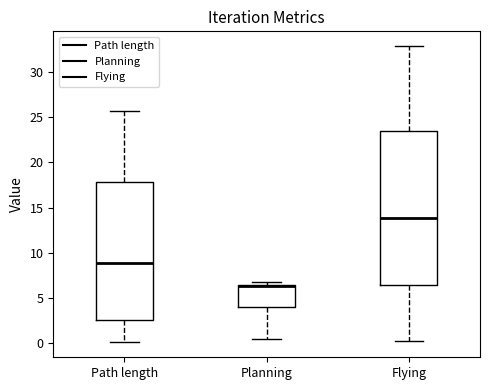

Reading left to right, transcribe this box plot: for each box, give where its median line is, the range the box spans, and where its two whiskers end, as read against the y-axis. The values are not printed on the chart, so give them approximately, as read against the axis.

Path length: median 9.0, box 2.5 to 18.0, whiskers 0.0 to 25.5
Planning: median 6.5 (drawn on the box's upper edge), box 4.0 to 6.5, whiskers 0.5 to 6.5 (just above the box's upper edge)
Flying: median 14.0, box 6.5 to 23.5, whiskers 0.0 to 33.0